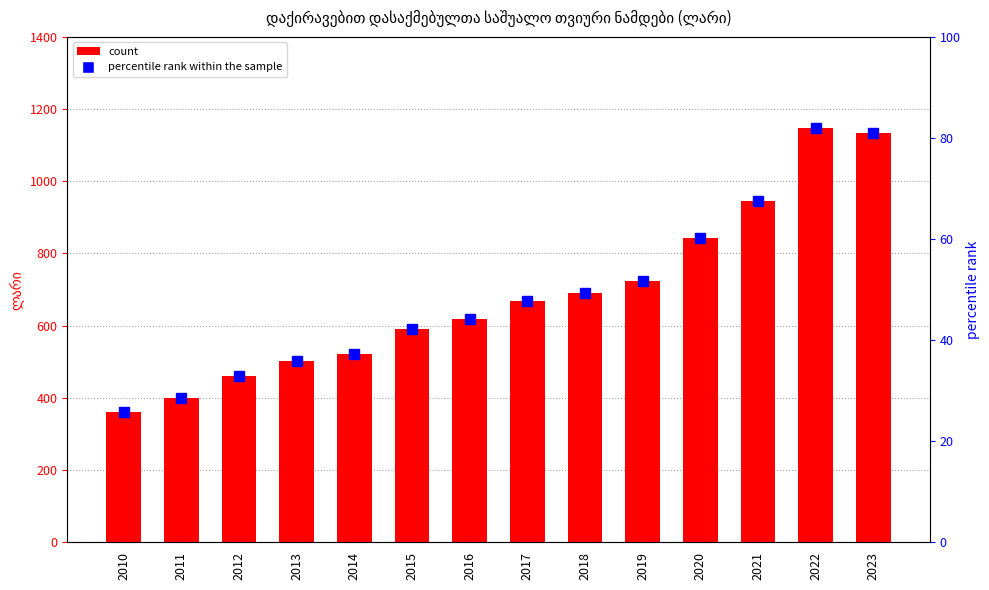

The იმერეთი series shows 296.7 at 2013. True or false?

False